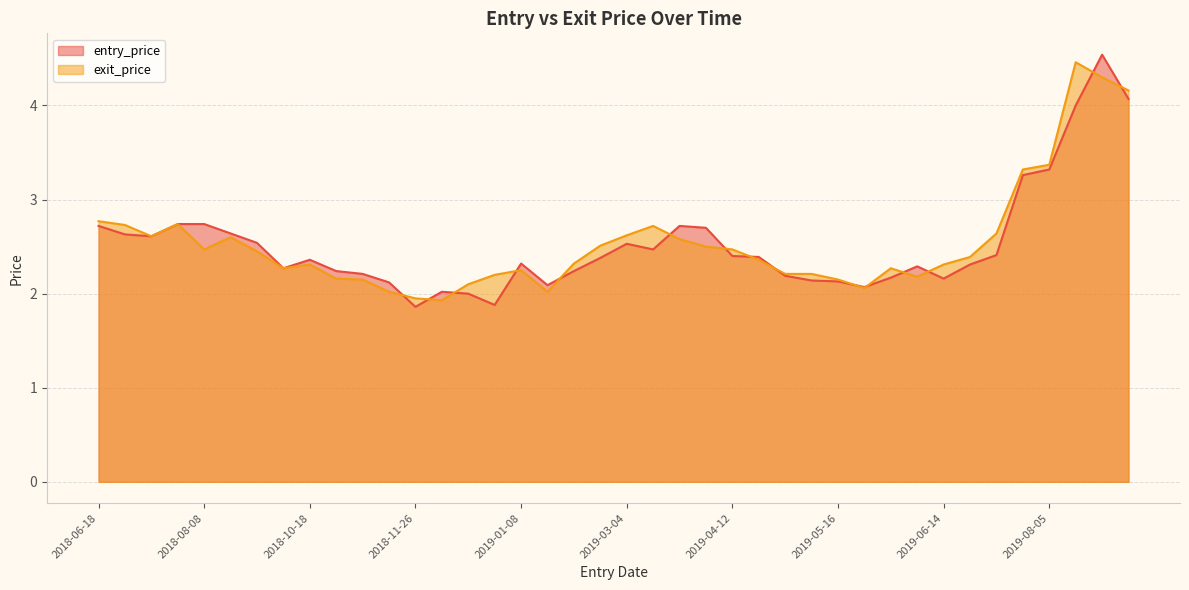

How many distinct data groups are displayed?

2